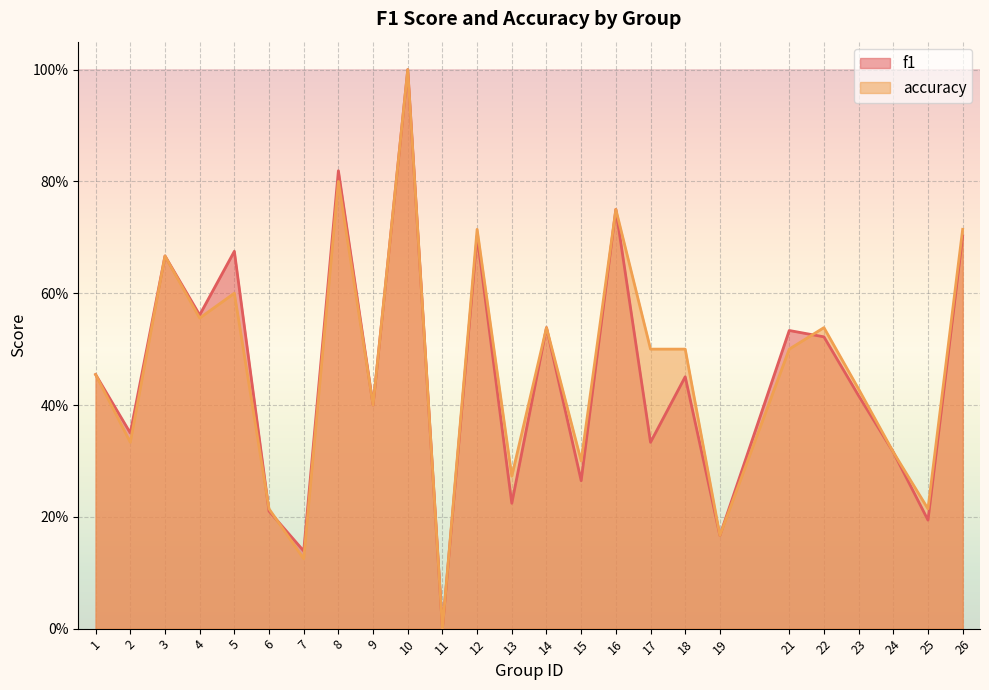

How many accuracy values are between 0 and 1?

25